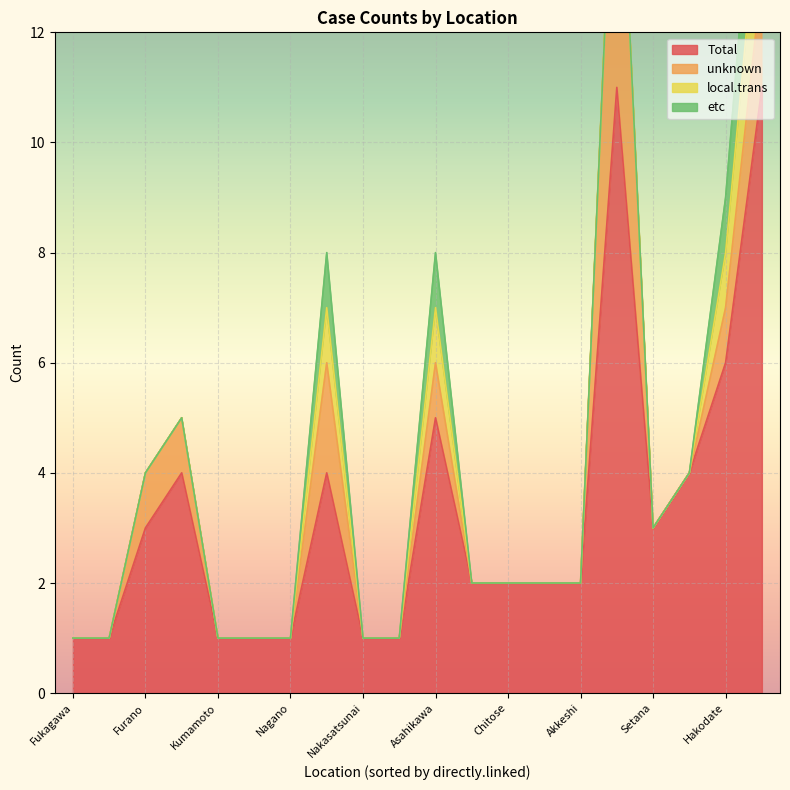

What are all the series names shown in the legend?

Total, unknown, local.trans, etc